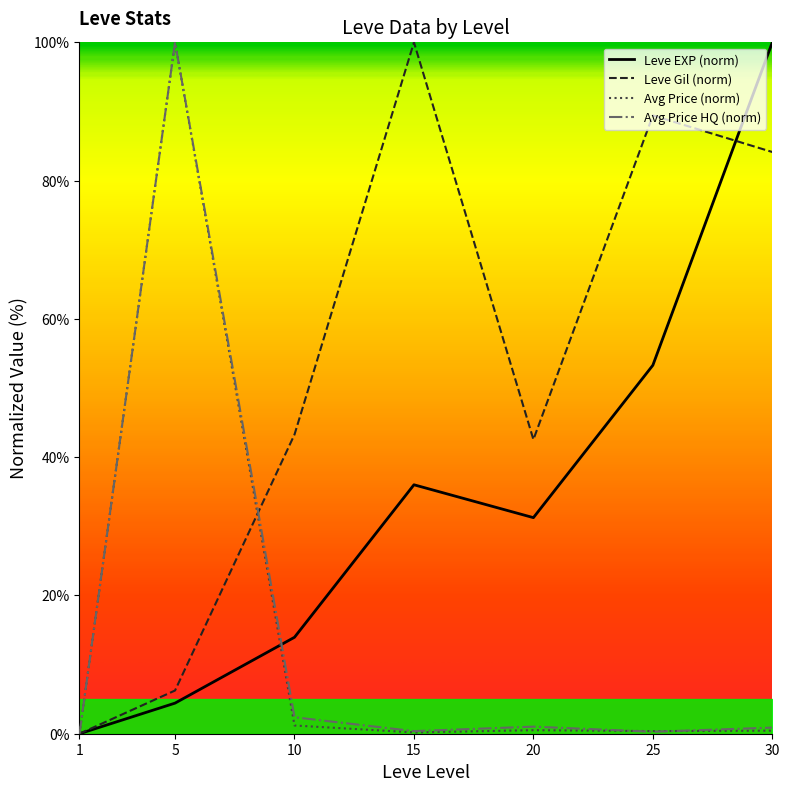

At which category does currentAveragePrice reach its first local peak?

5